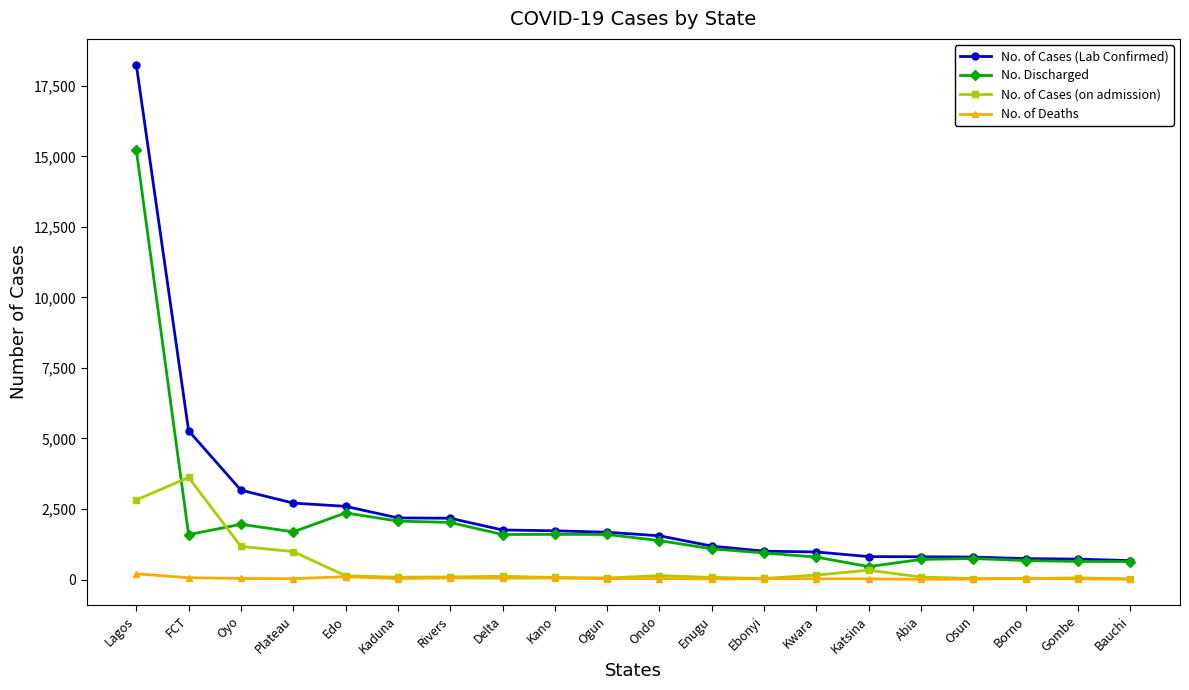

Which series changed the most between Lagos and Rivers?

No. of Cases (Lab Confirmed)